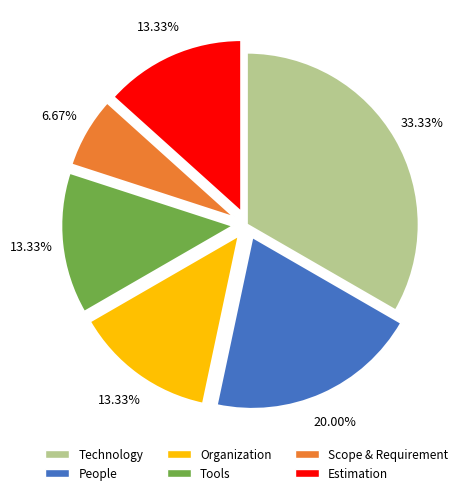

To the nearest percent, what portion does Scope & Requirement represent?

7%